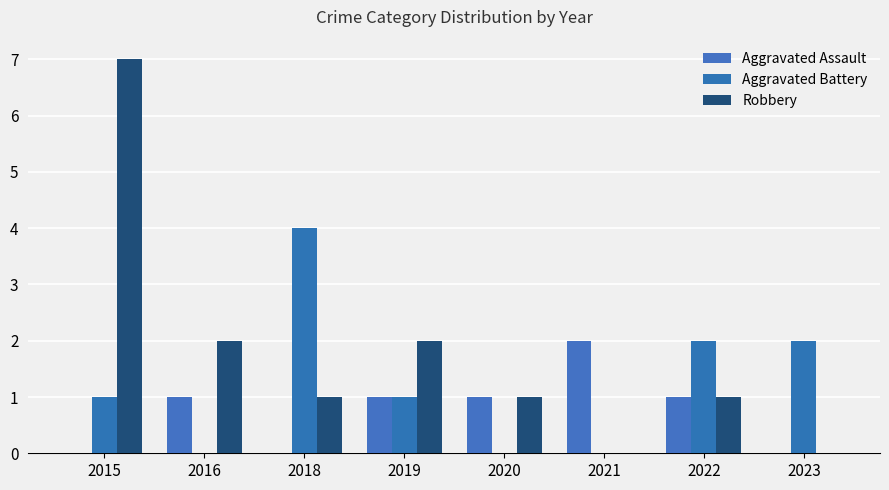

Which series has the largest total across all categories?

Robbery